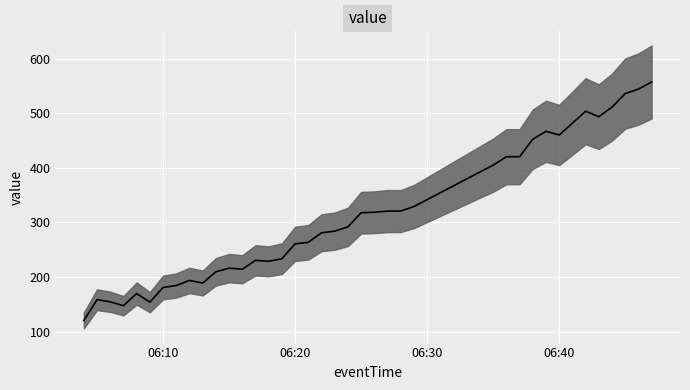

Which has a higher value, 2025-05-29 06:07:00 or 2025-05-29 06:19:00?

2025-05-29 06:19:00